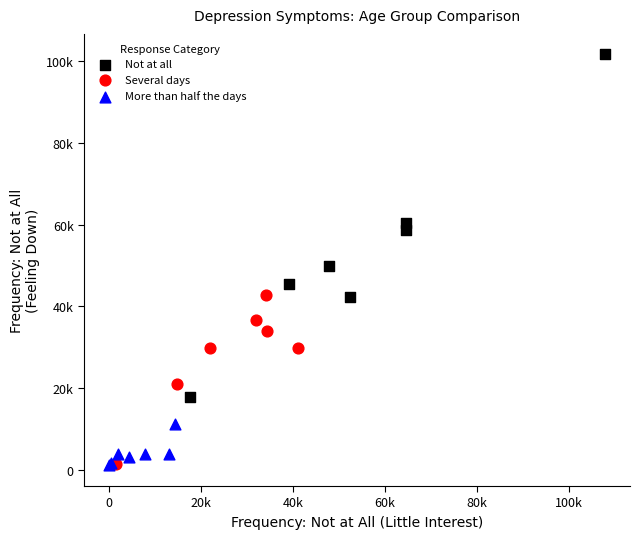

Which series contains the highest Y value?

Not at all